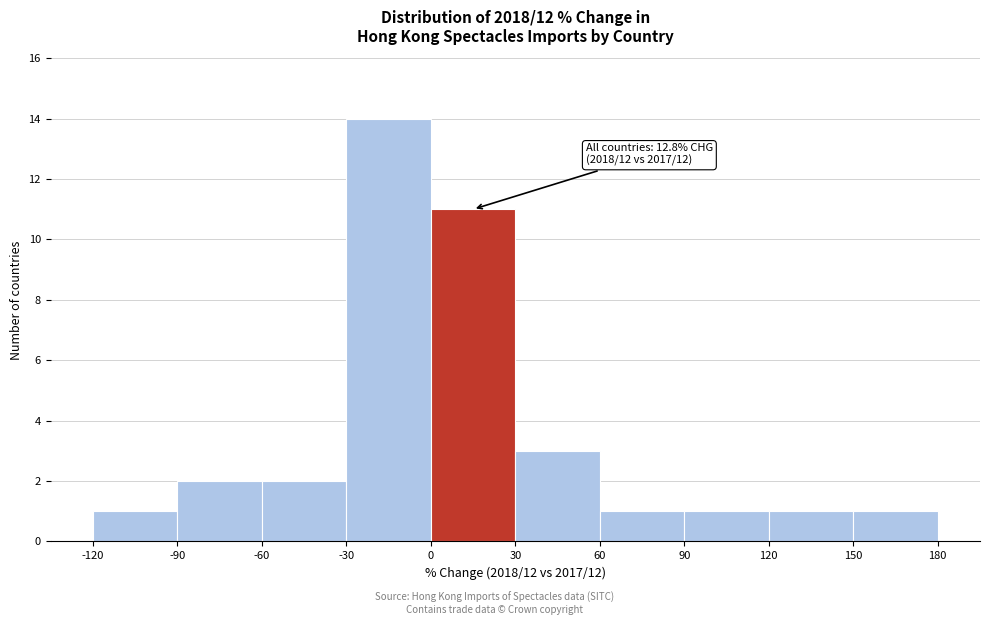

Which range on the x-axis has the tallest bar?

-30 to 0